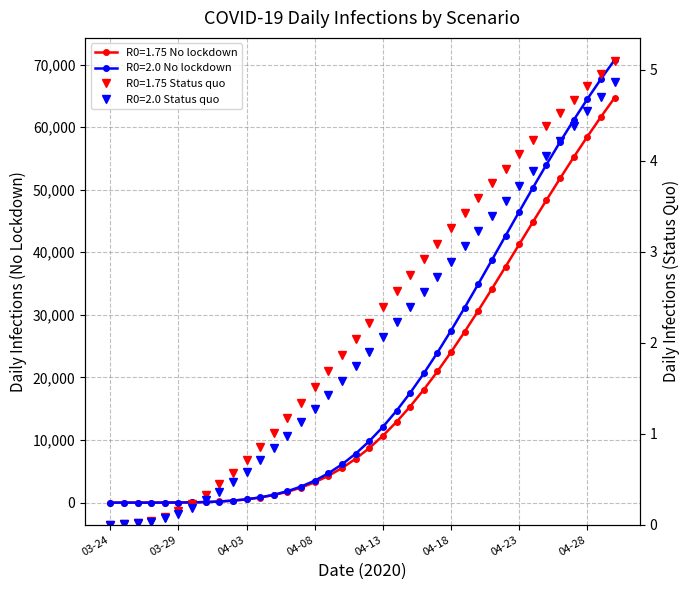

Rank the series by their maximum value, from lowest to highest.

R0=2.0 Status quo, R0=1.75 Status quo, R0=1.75 No lockdown, R0=2.0 No lockdown